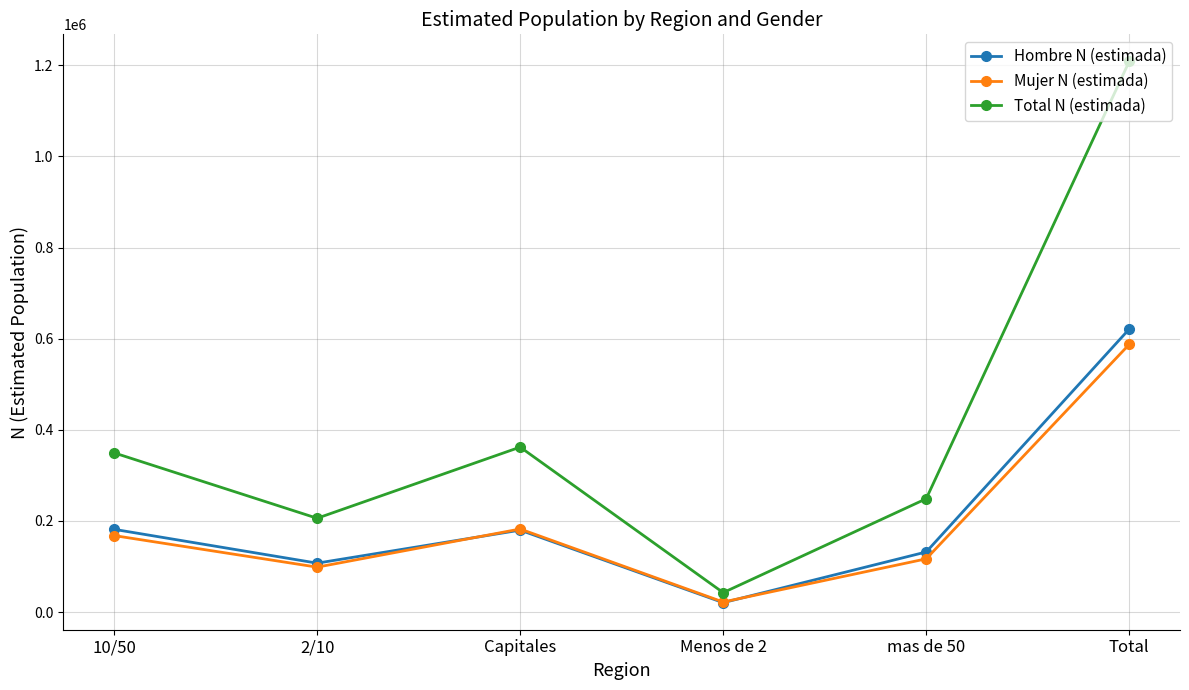

What is the difference between the highest and lowest values at Menos de 2?

22010